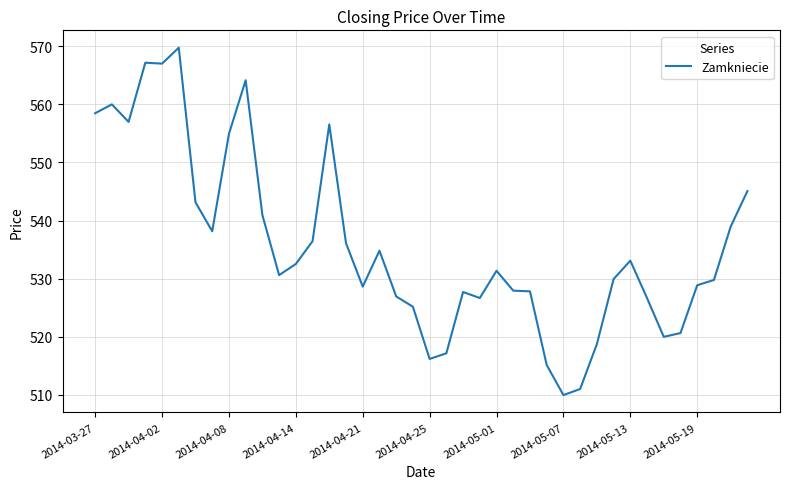

What is the smallest value displayed?

510.0